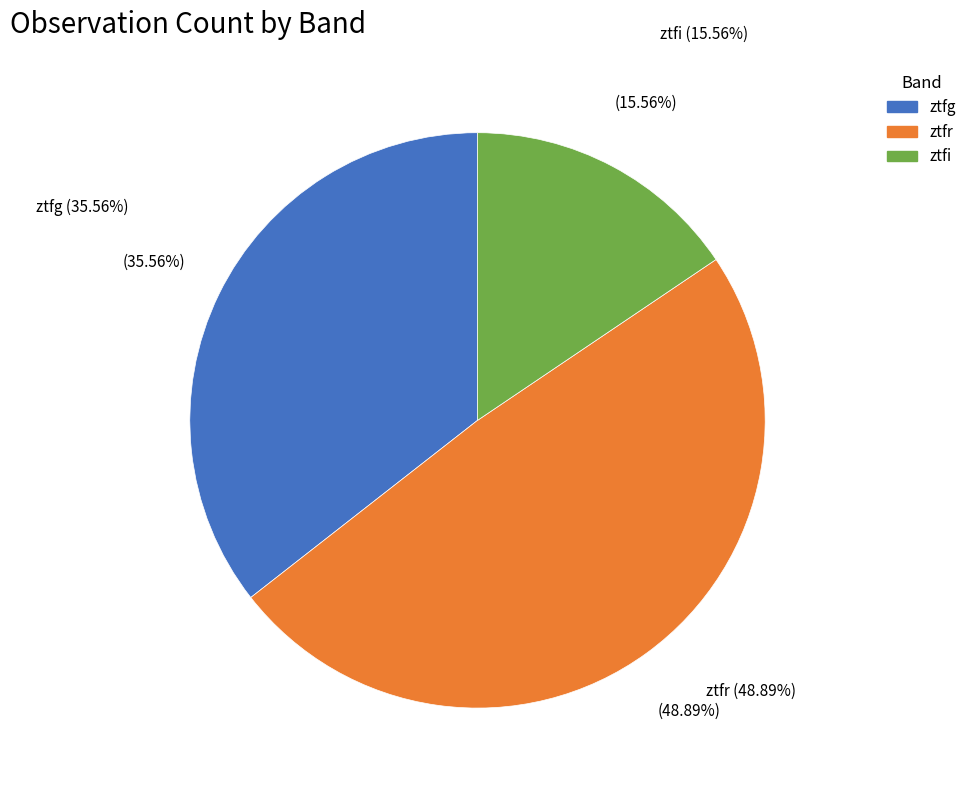

Rank the categories by value from highest to lowest.

ztfr, ztfg, ztfi